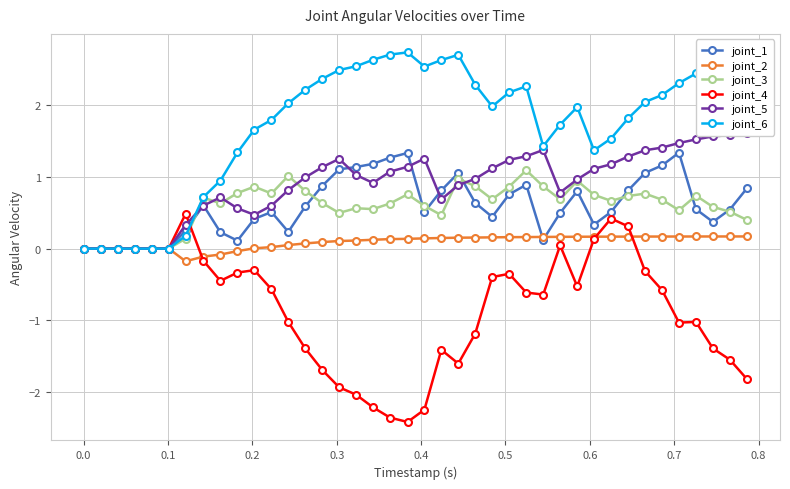

How many values in joint_4 are below zero?

29